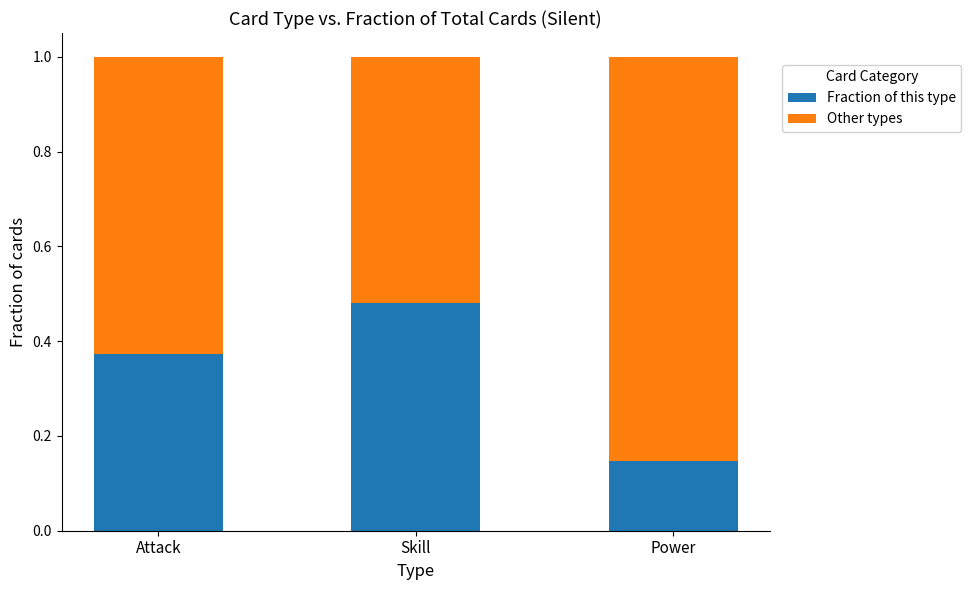

The value of Fraction of this type at Skill is 0.7. True or false?

False